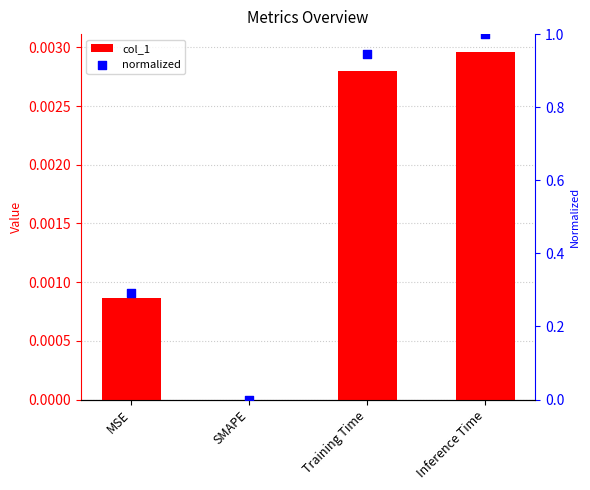

Which series has the largest Y range (max minus min)?

normalized